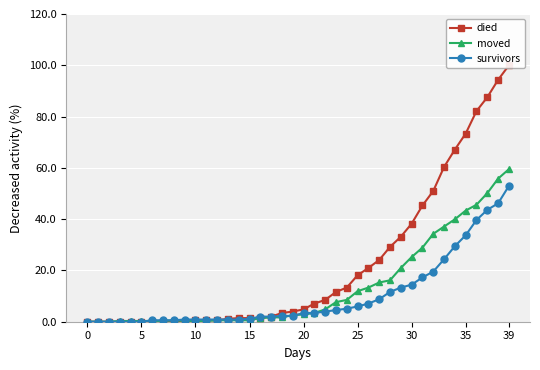

The value of survivors at 20 is 3.4. True or false?

True